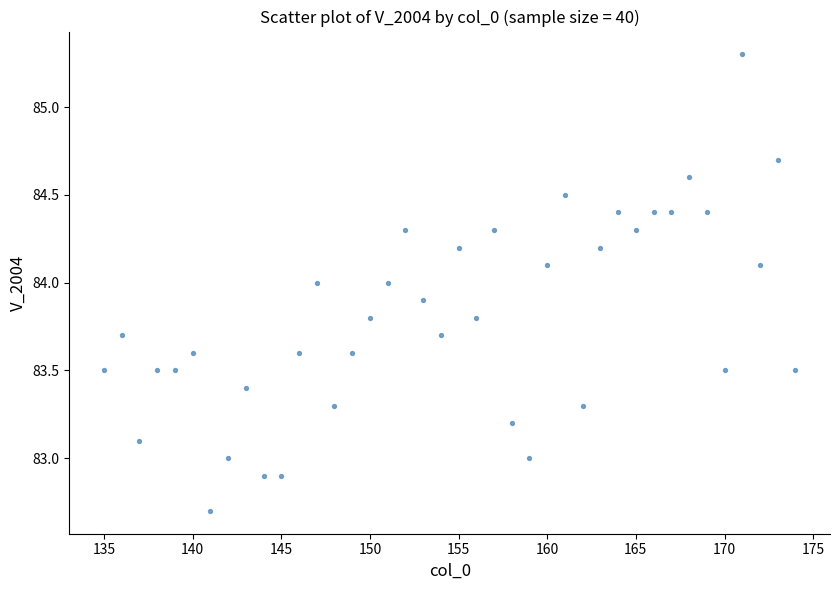

What is the range of X values (max minus min)?

39.0